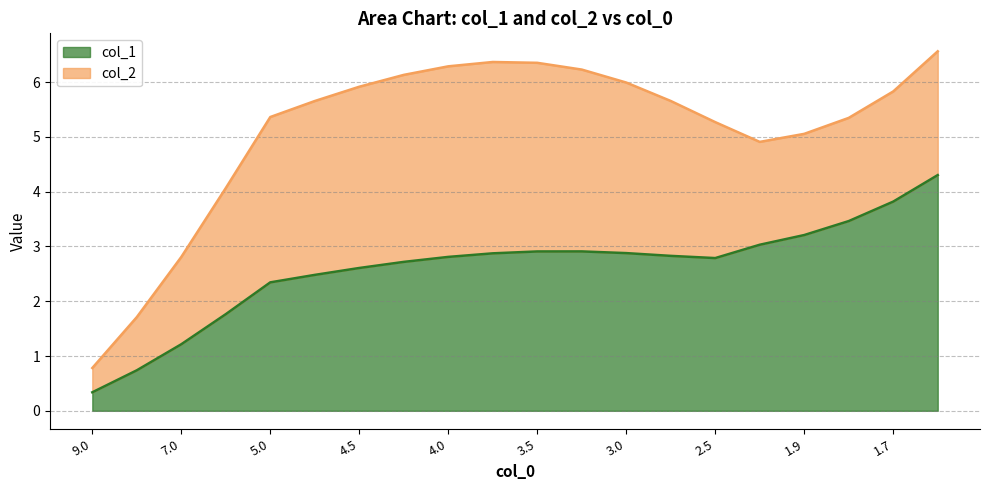

What is the maximum value for col_1?

4.3